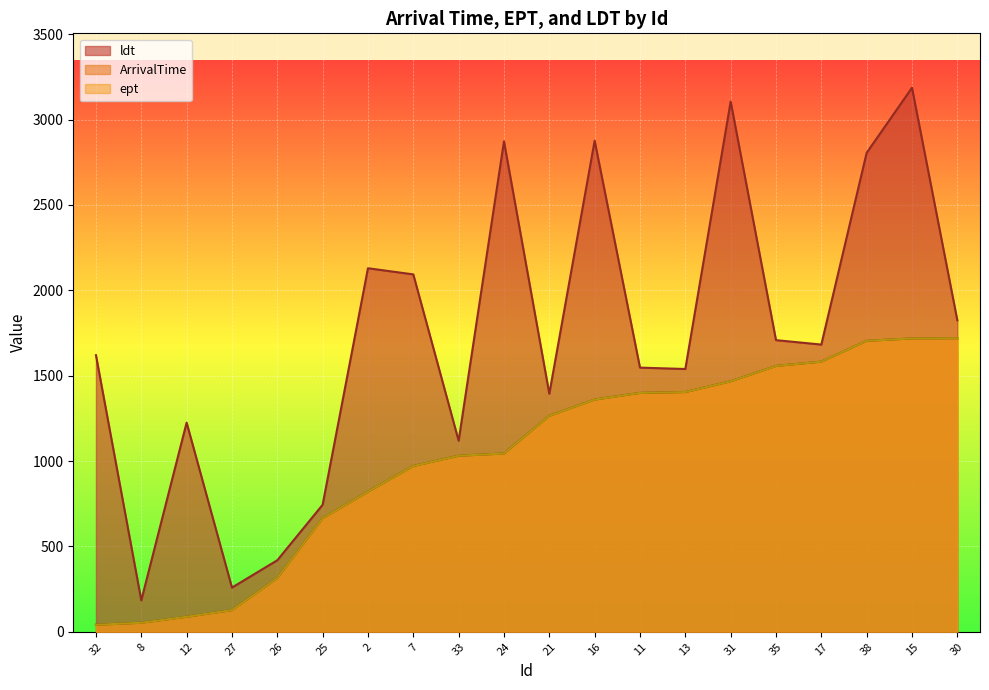

At which label is ldt closest to 1685?

17